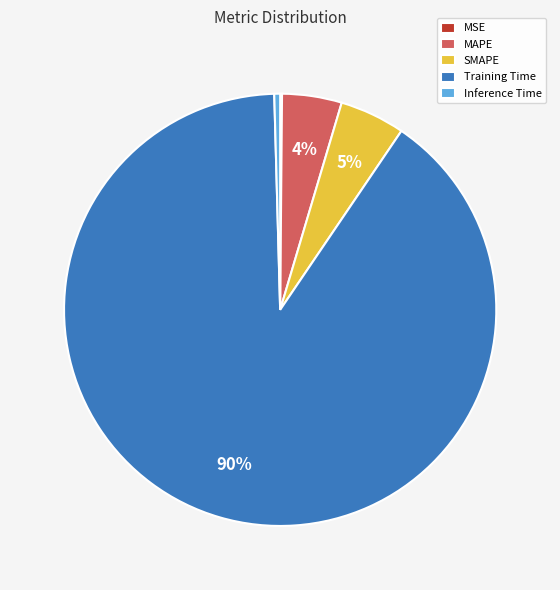

Is the sum of Training Time and SMAPE greater than half?

Yes